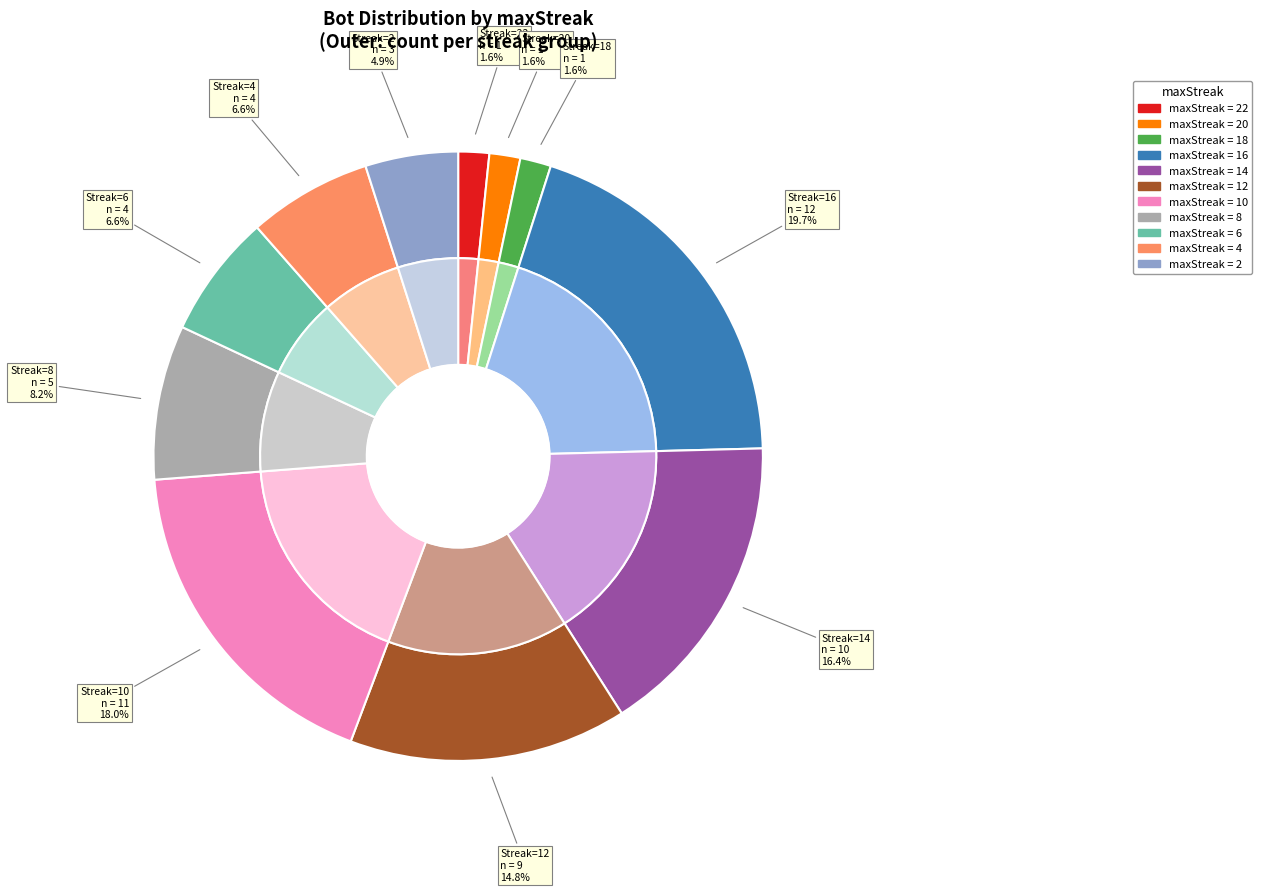

Is there any slice that represents more than half of the pie?

No